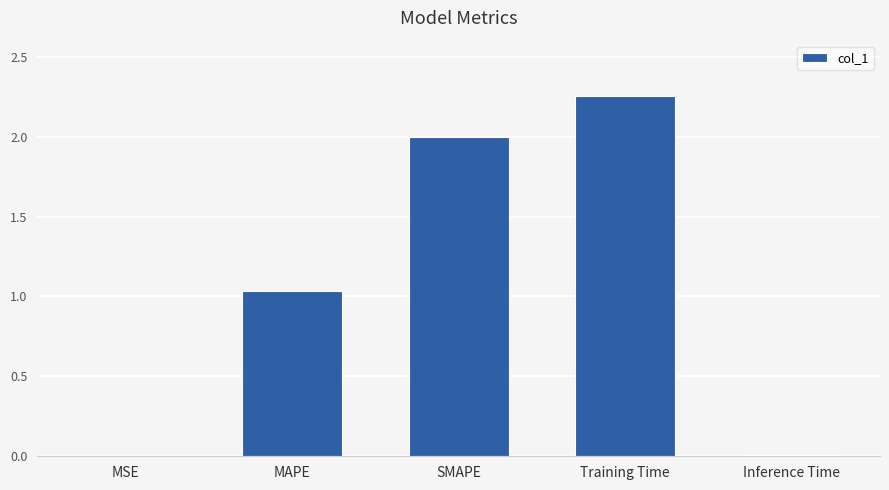

The chart shows a value of 0.5 at SMAPE. True or false?

False